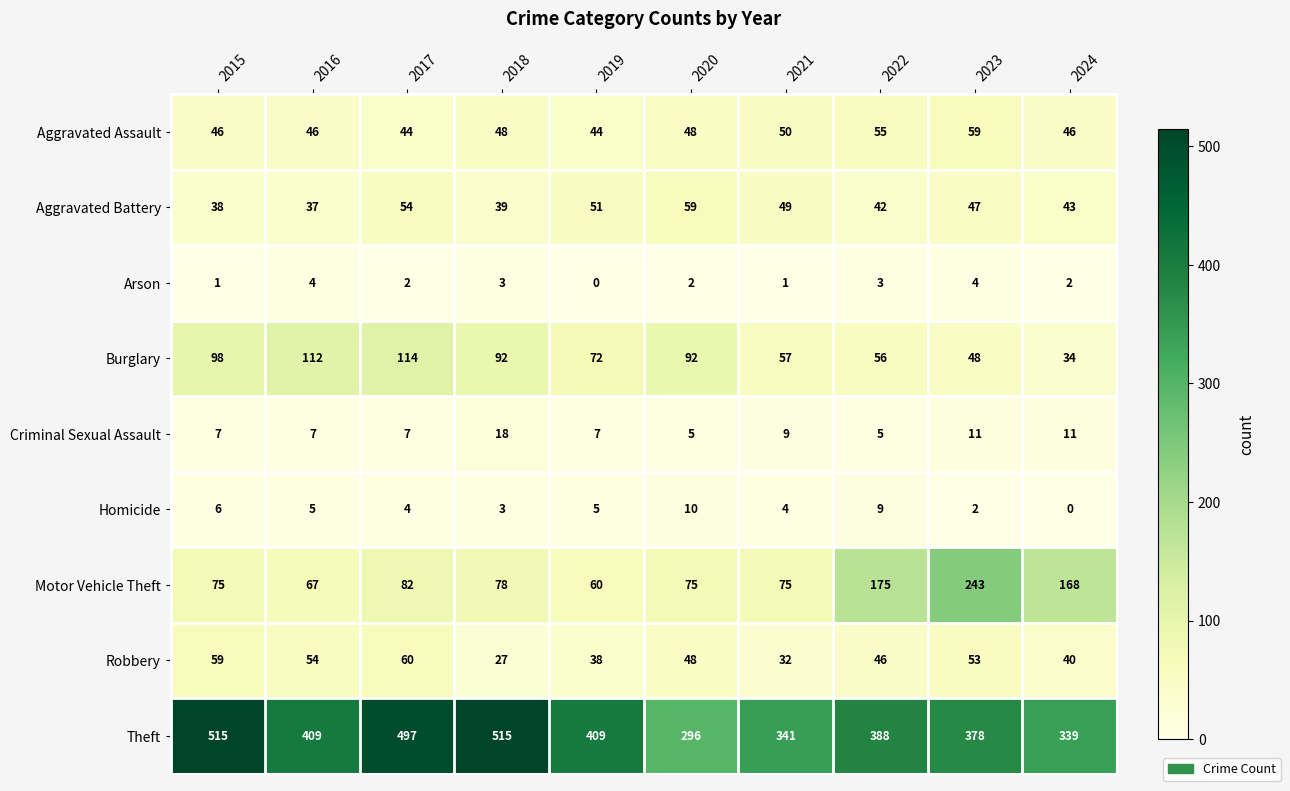

What is the average value of the Aggravated Assault series?

49